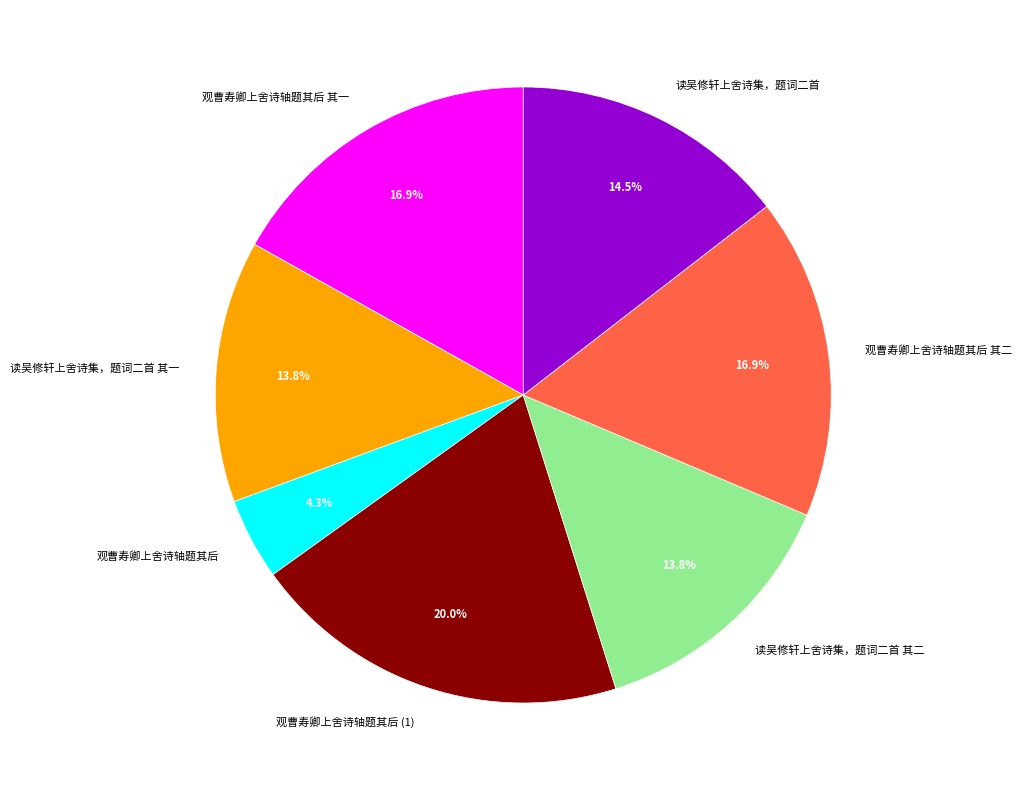

What is the ratio of the value at 读吴修轩上舍诗集，题词二首 其二 to the value at 观曹寿卿上舍诗轴题其后?

3.2